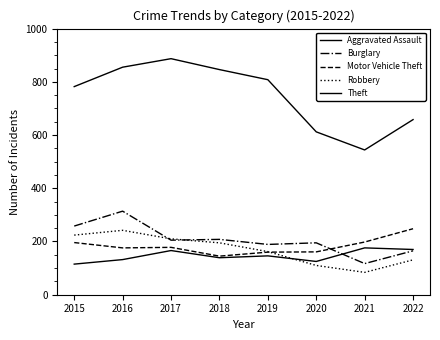

Is the value of Burglary at 2022 greater than the value of Robbery at 2021?

Yes